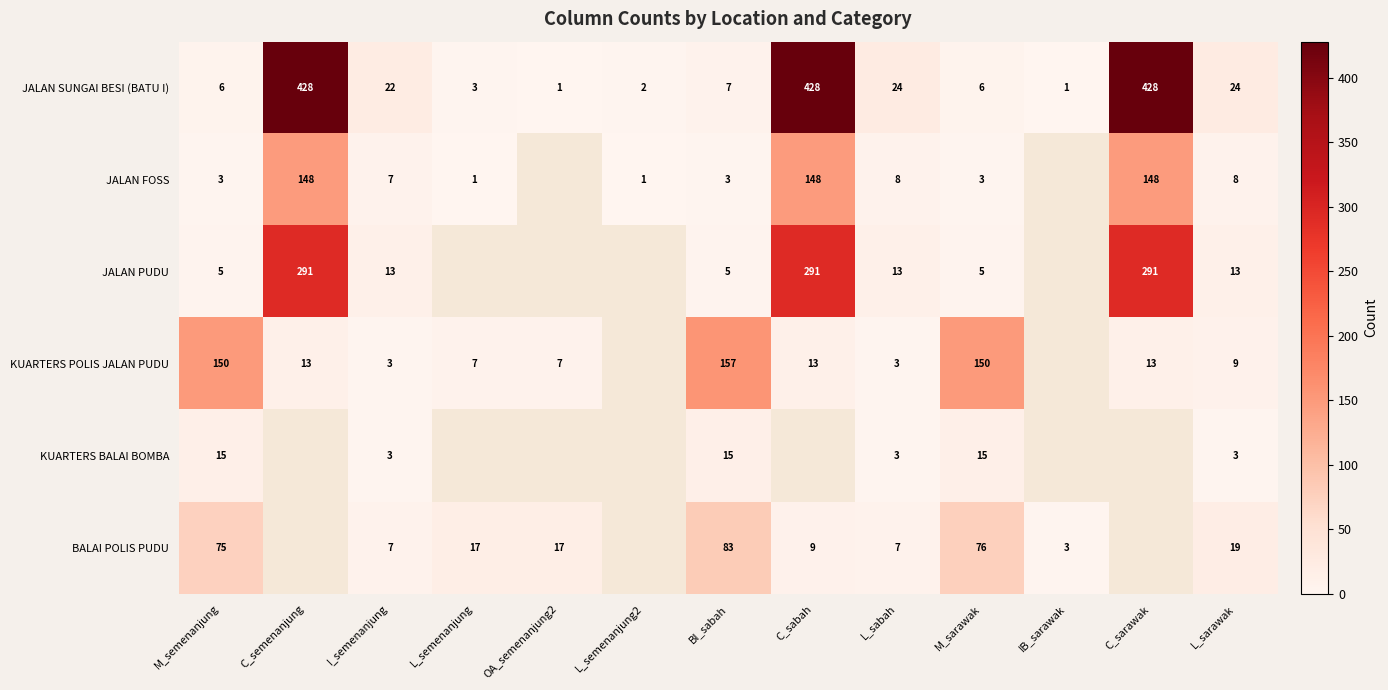

Is it true that KUARTERS POLIS JALAN PUDU equals 150 at M_semenanjung?

True